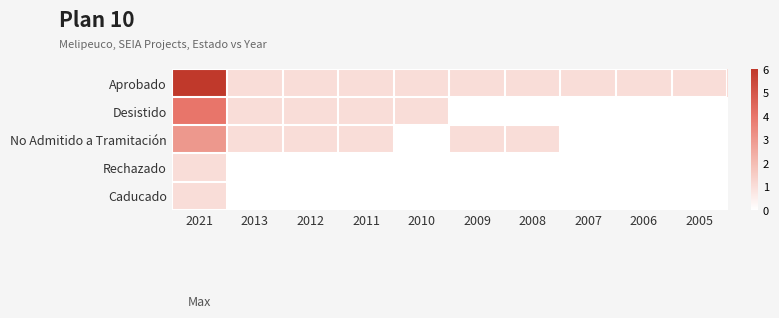

What is the total value across all series at 2006?

1